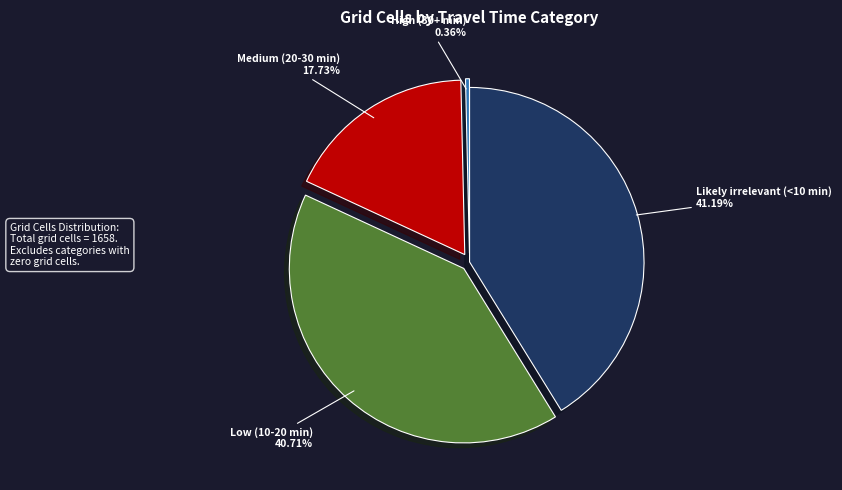

Which has a higher value, High (30+ min) or Low (10-20 min)?

Low (10-20 min)